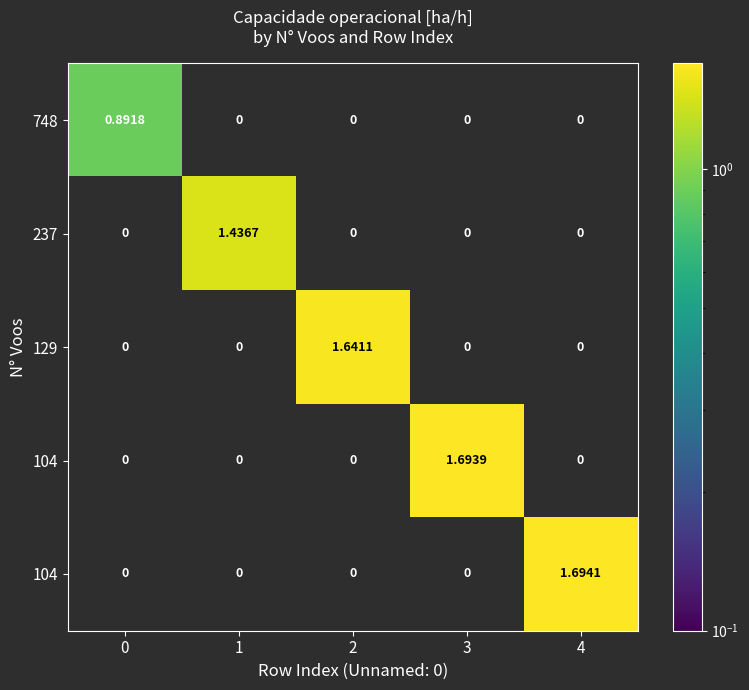

Between 3 and 1, which is larger?

1